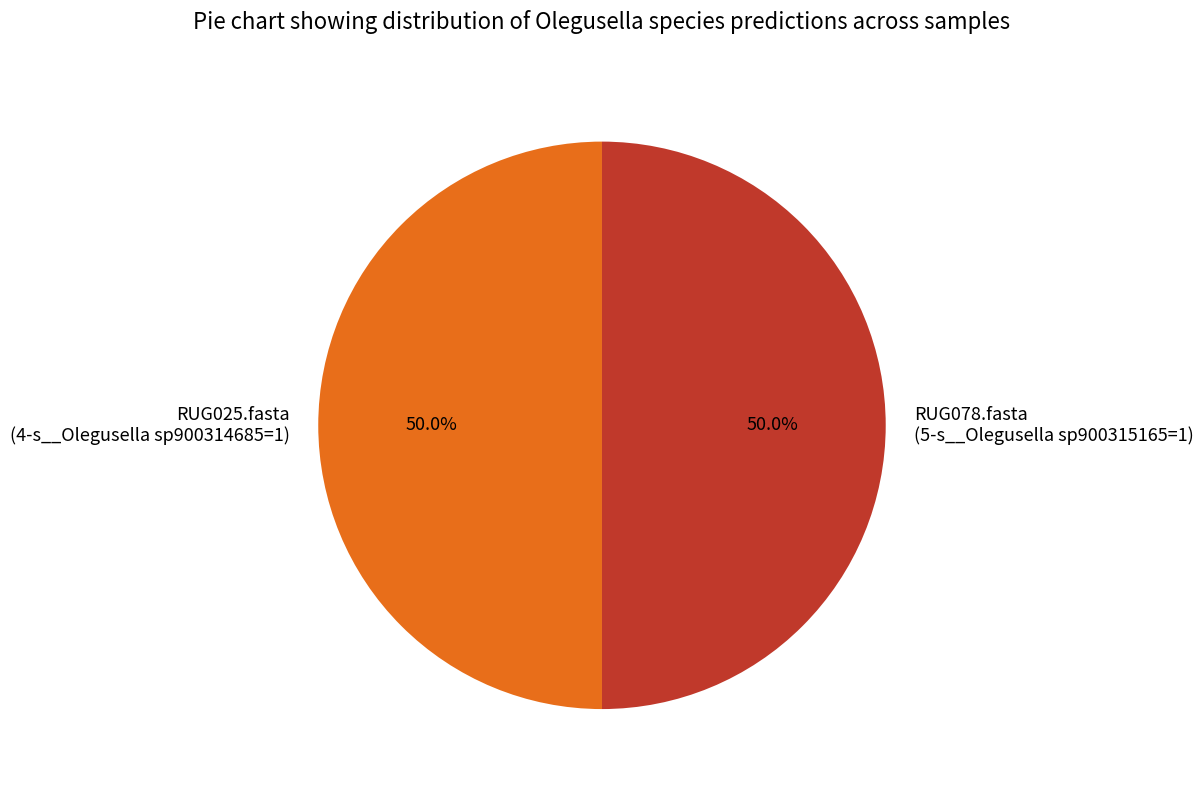

What is the ratio of the value at RUG025.fasta (4-s__Olegusella sp900314685=1) to the value at RUG078.fasta (5-s__Olegusella sp900315165=1)?

1.0